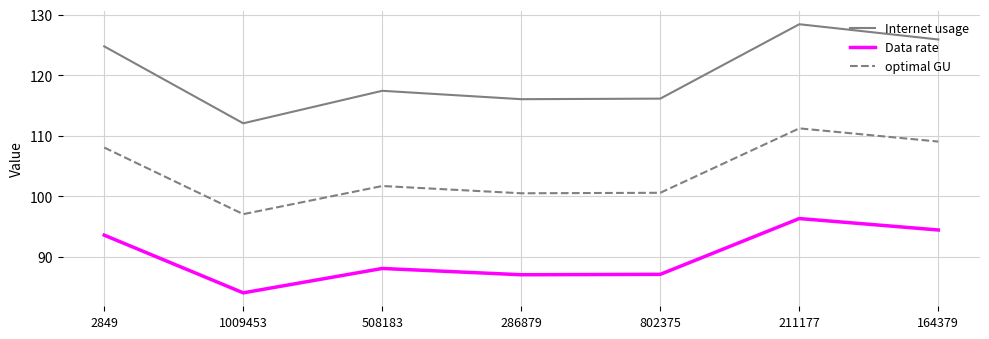

True or false: Internet usage and optimal GU intersect in this chart.

False